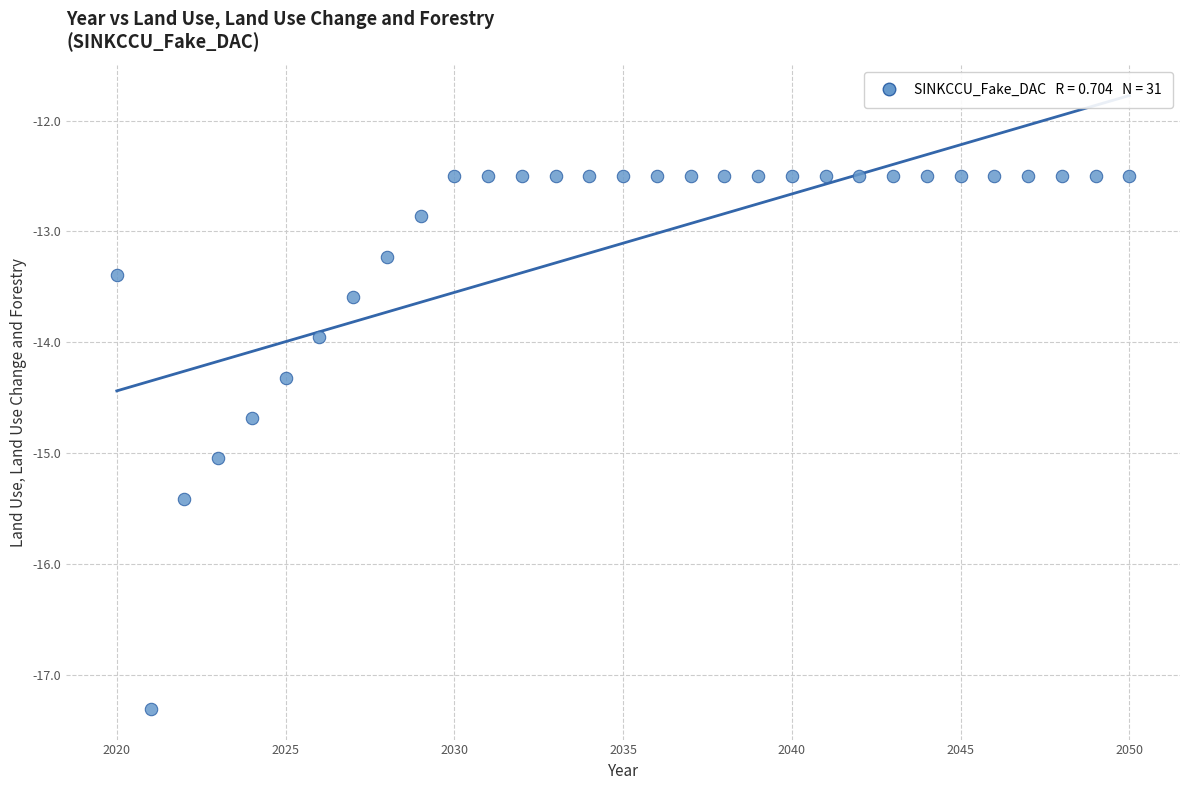

What is the range of Y values (max minus min)?

4.8